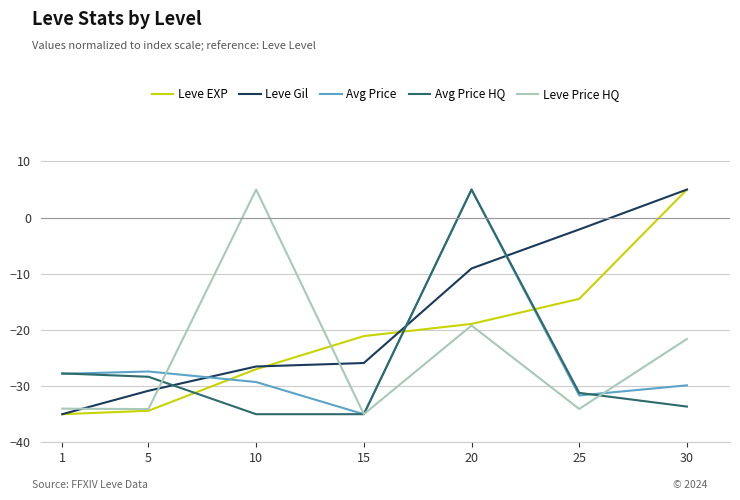

Read the Leve EXP value at 25.

-14.5